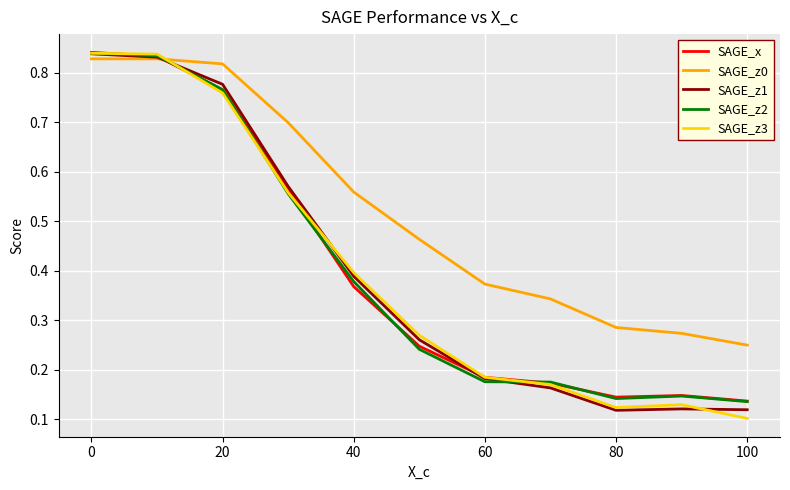

Which series has the largest total across all categories?

SAGE_z0